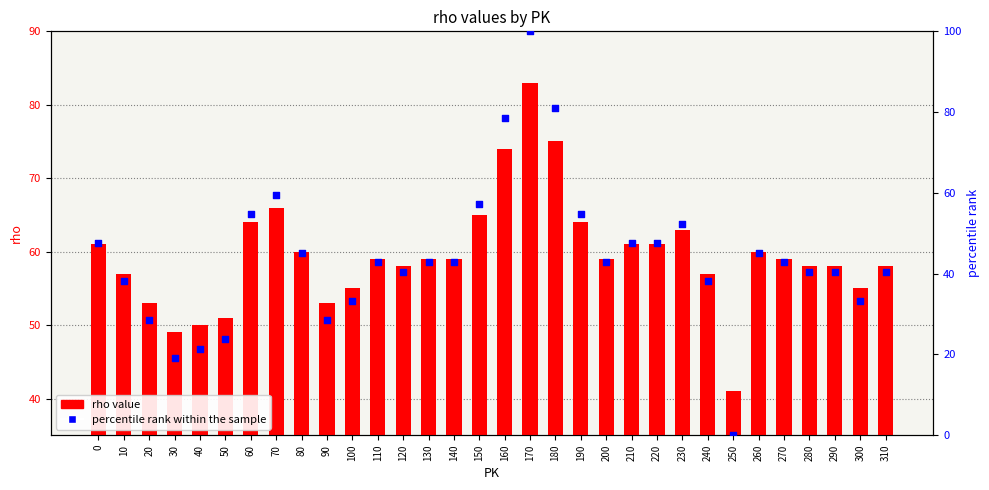

What are all the series names shown in the legend?

rho value, percentile rank within the sample